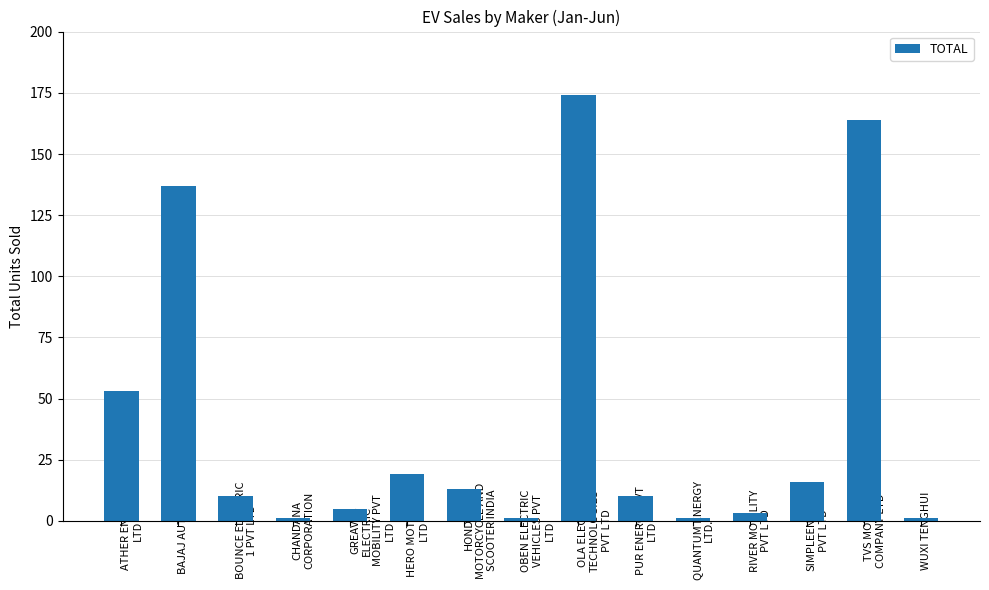

What is the sum of all values?

608